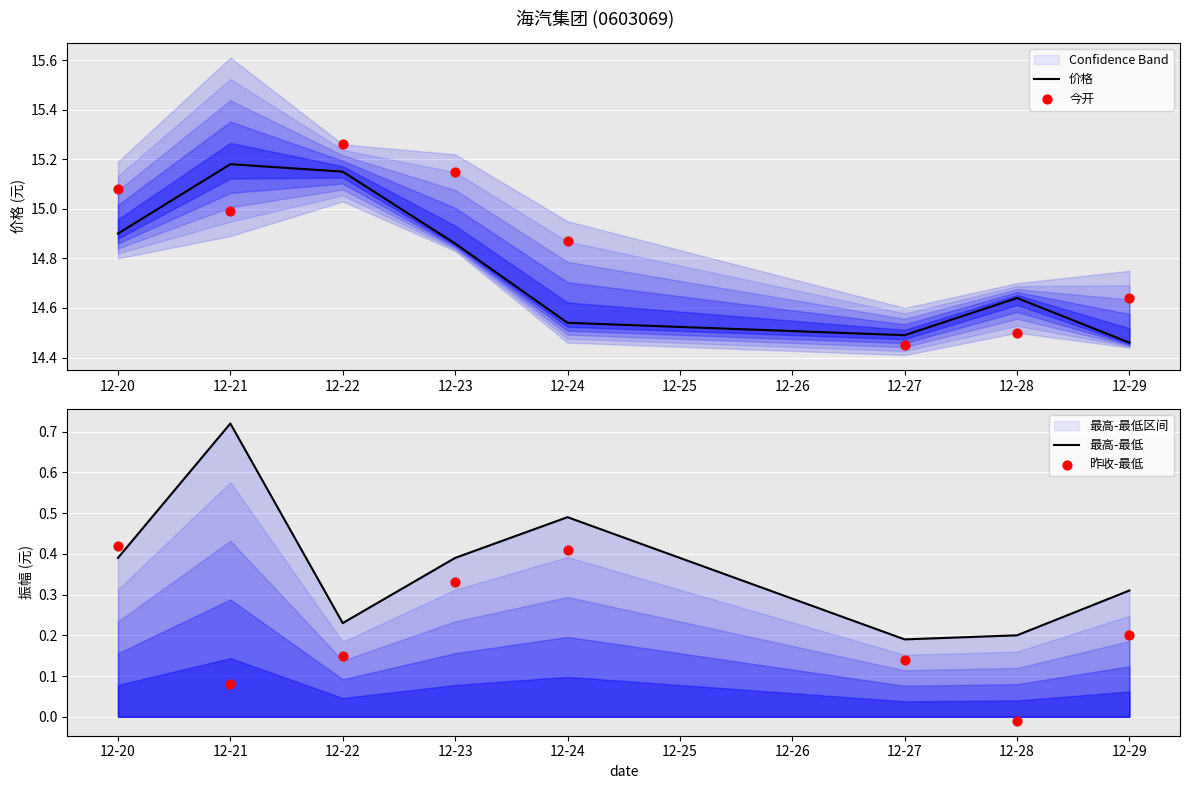

What are all the series names shown in the legend?

价格, 今开, 最高-最低, 昨收-最低